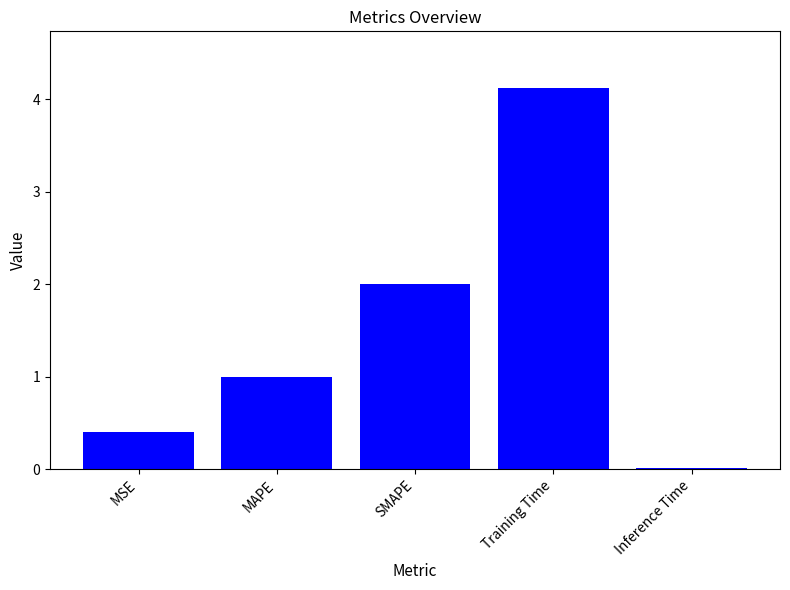

What is the label of the 2nd bar from the left?

MAPE